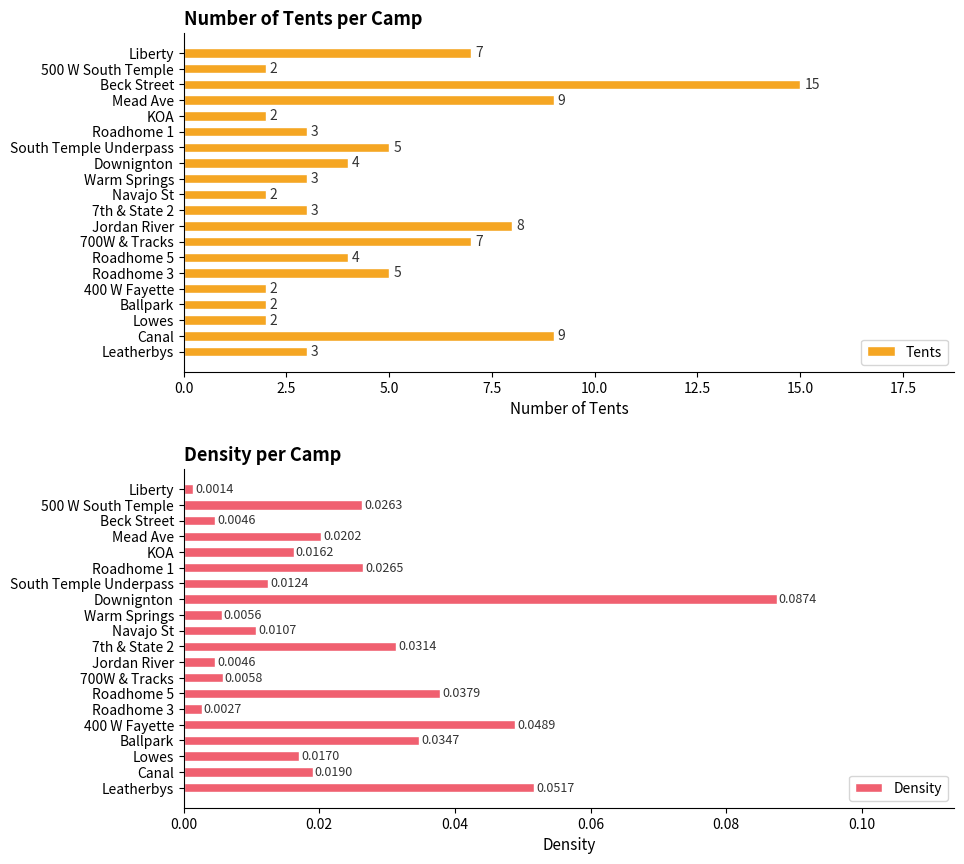

What value does the Tents series have at Mead Ave?

9